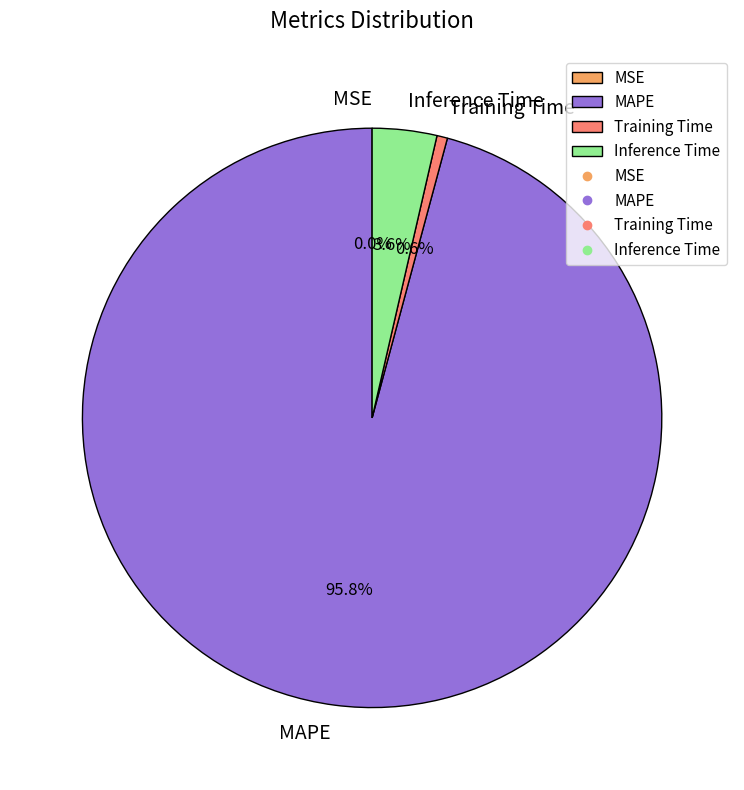

Which has a higher value, Inference Time or MAPE?

MAPE